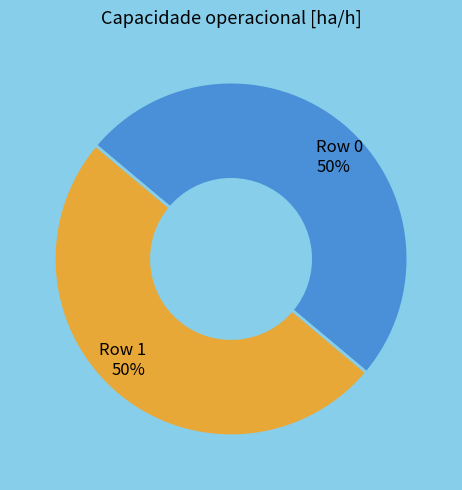

Is it true that Row 1 is 36% of the pie?

False